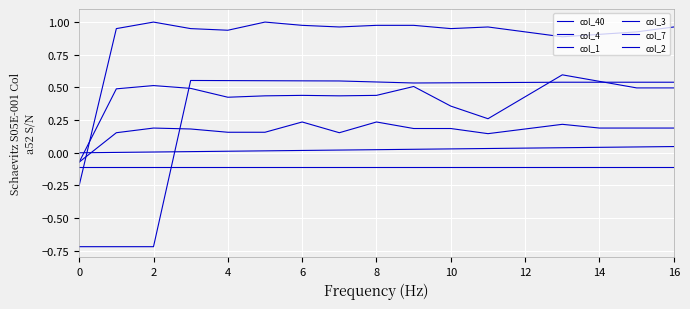

Which series has the largest range (max minus min)?

col_2